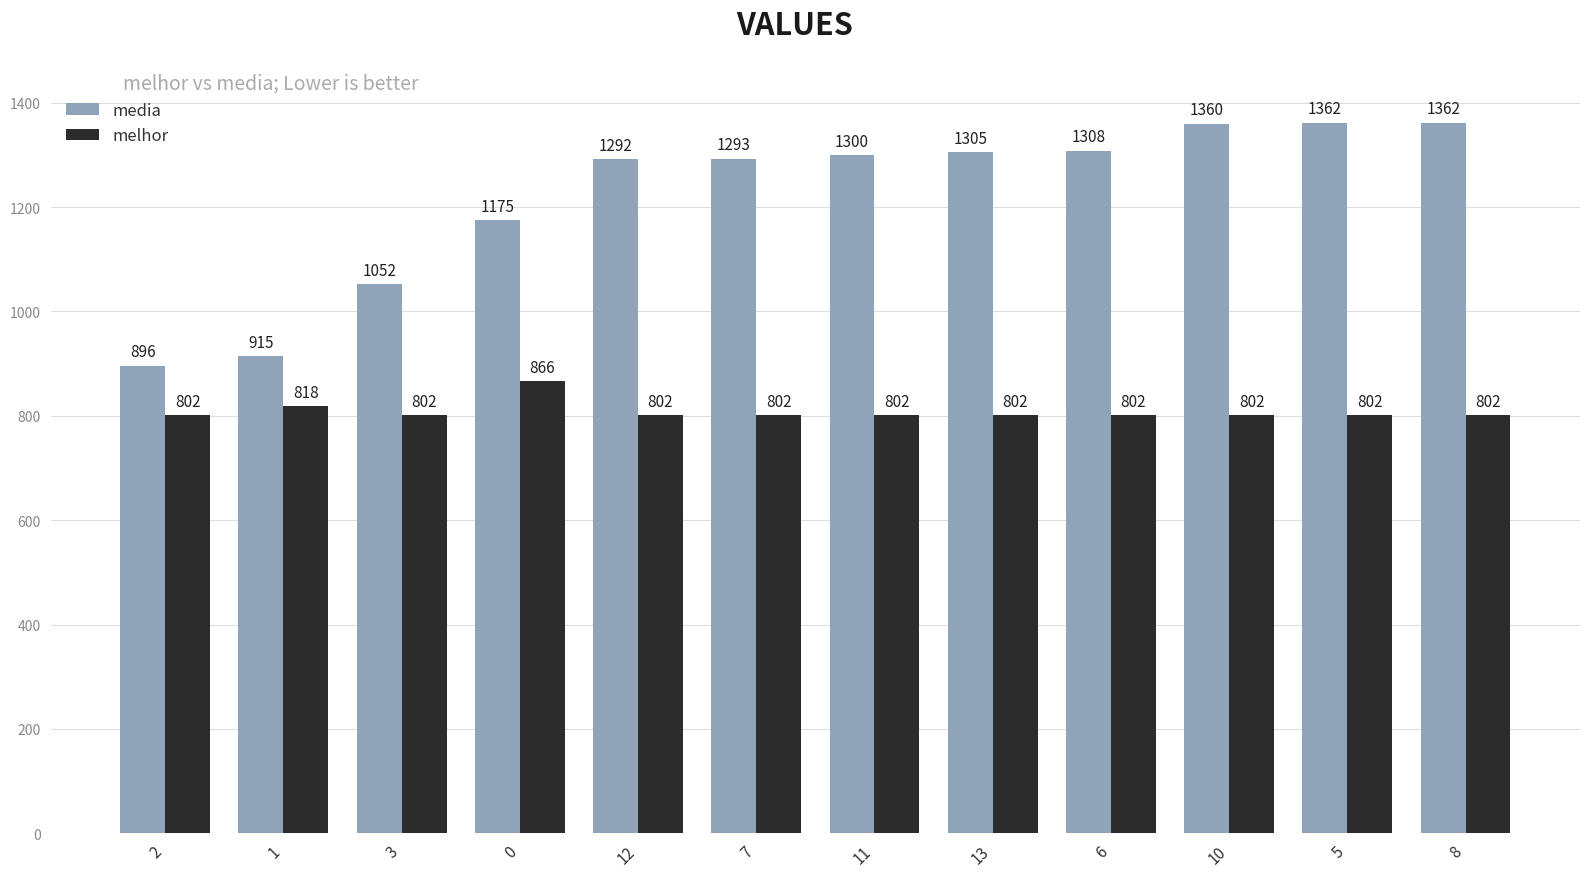

How many distinct data groups are displayed?

2